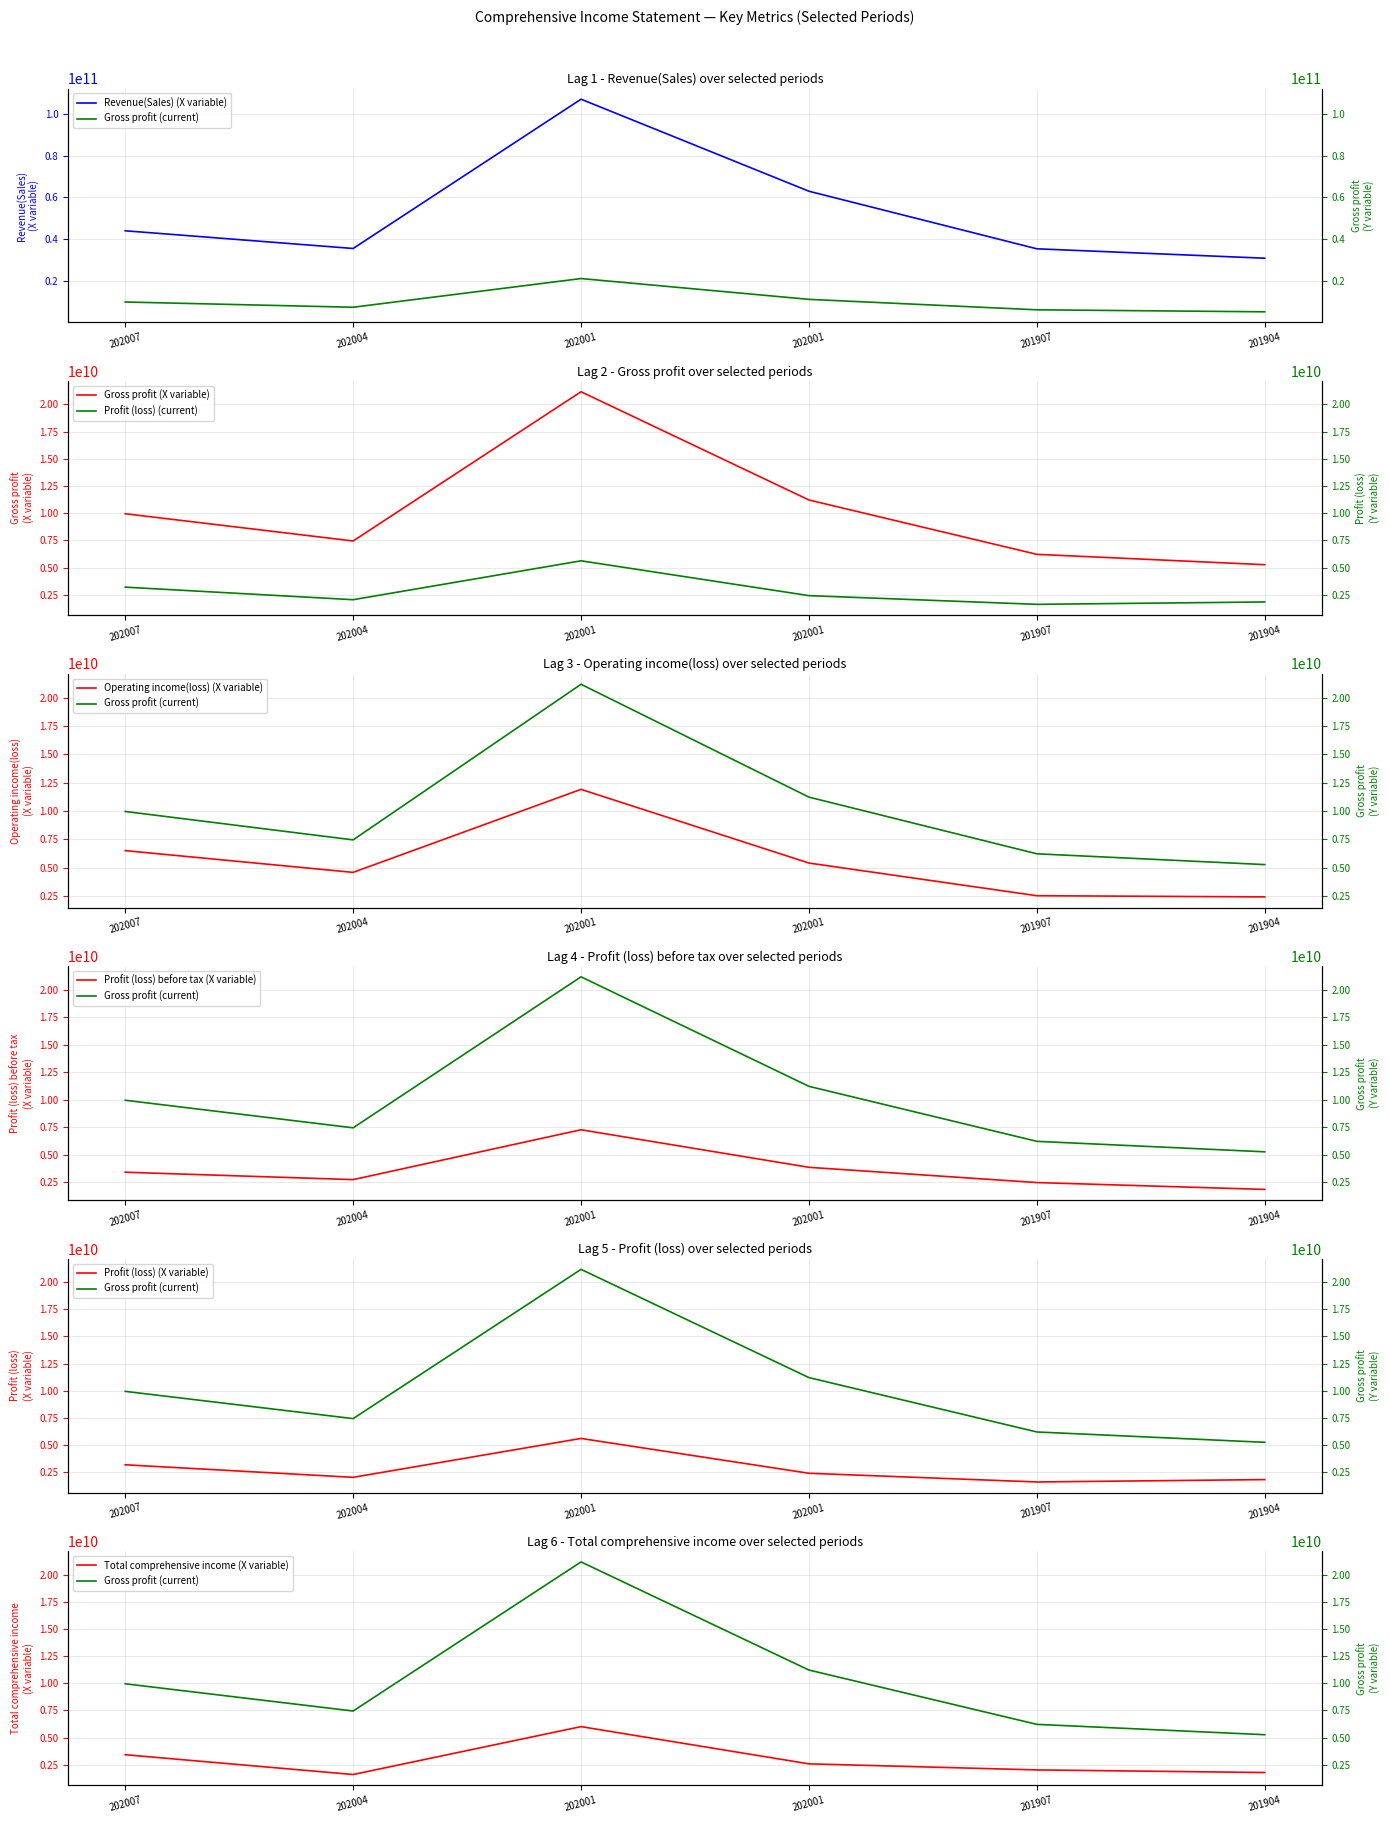

What is the sum of the Operating income(loss) values at 202007 and 201907?

9020586143